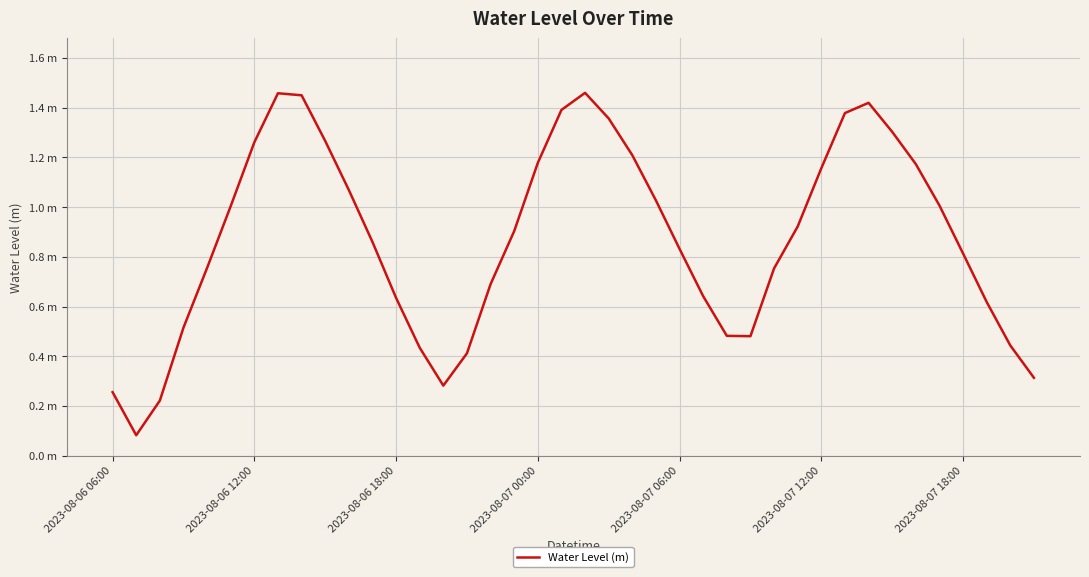

True or false: the data has more than 1 interior local peaks.

True